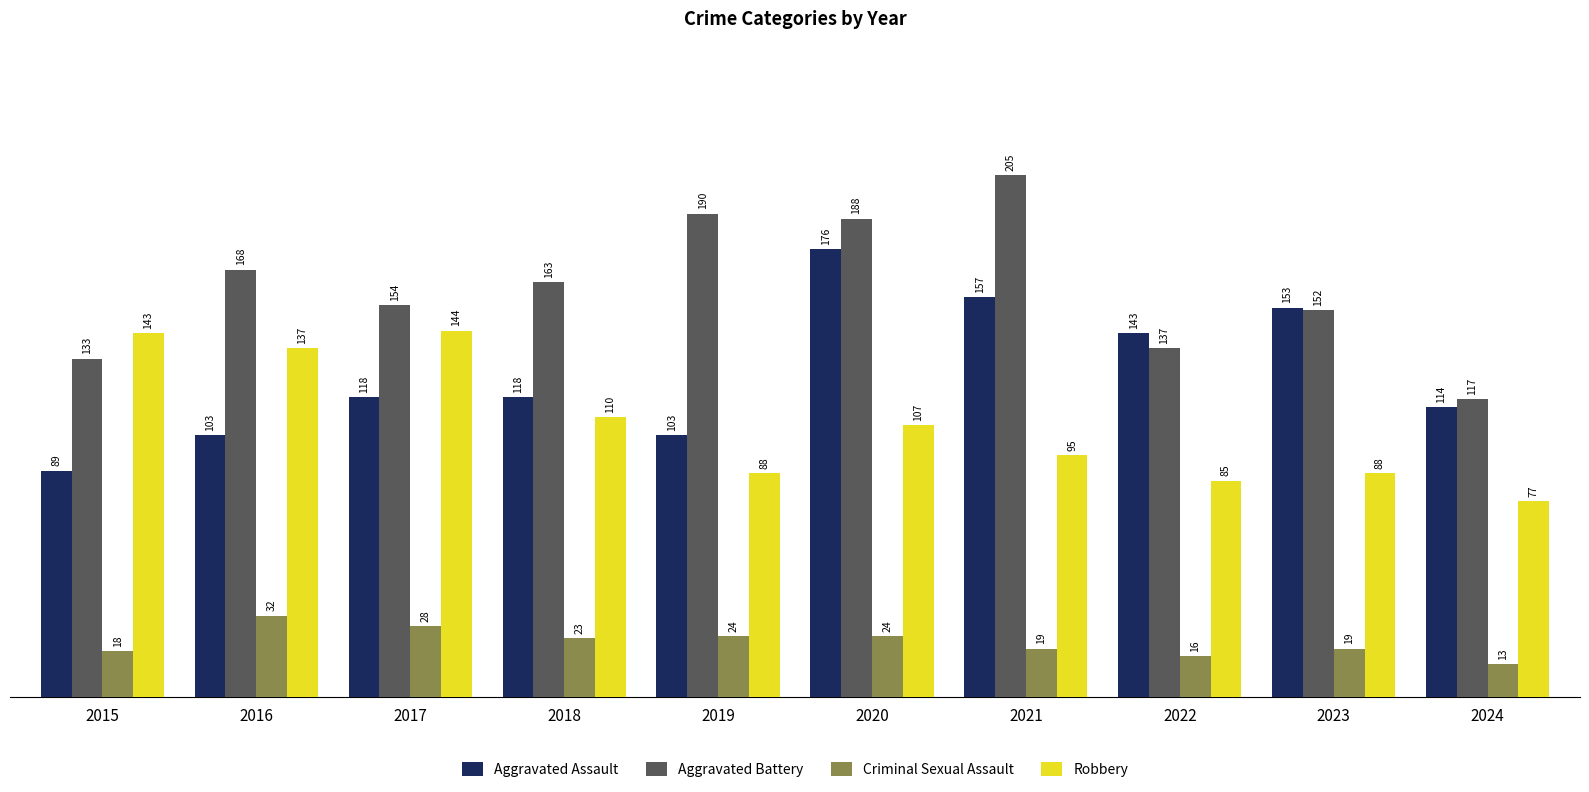

What is the value of the Aggravated Assault bar at the 1st from the left?

89